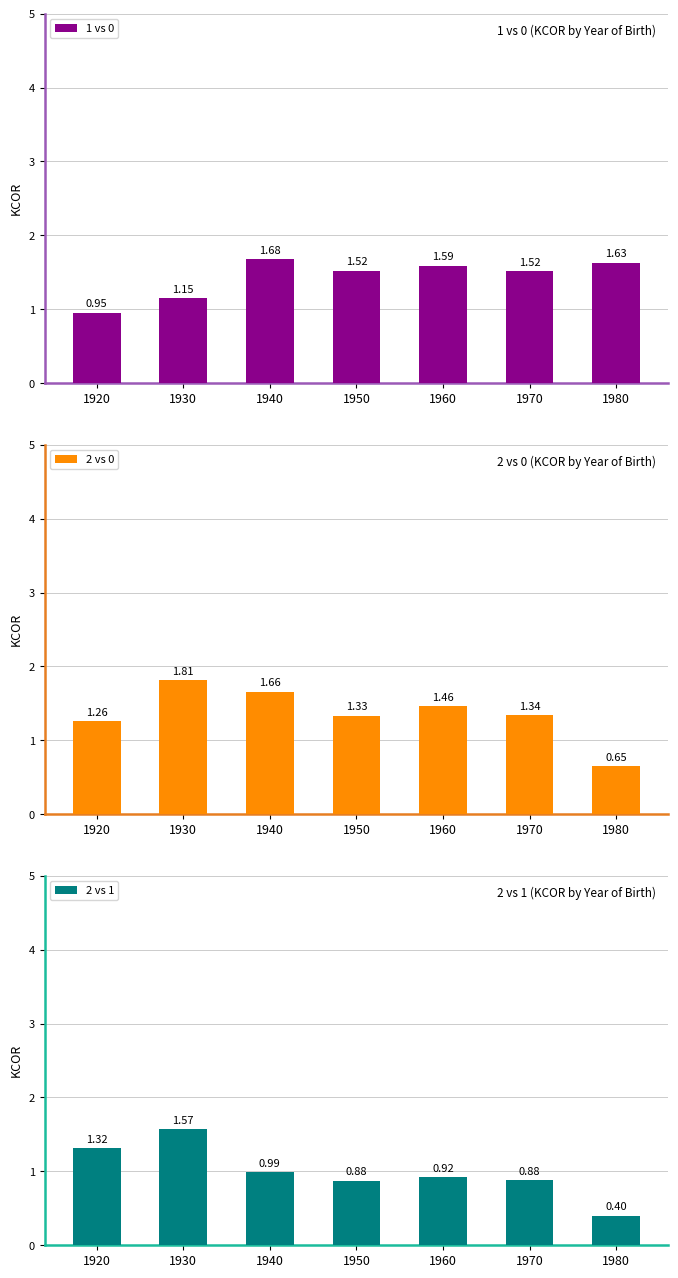

What is the value of the 2 vs 0 bar at the 3rd from the left?

1.7